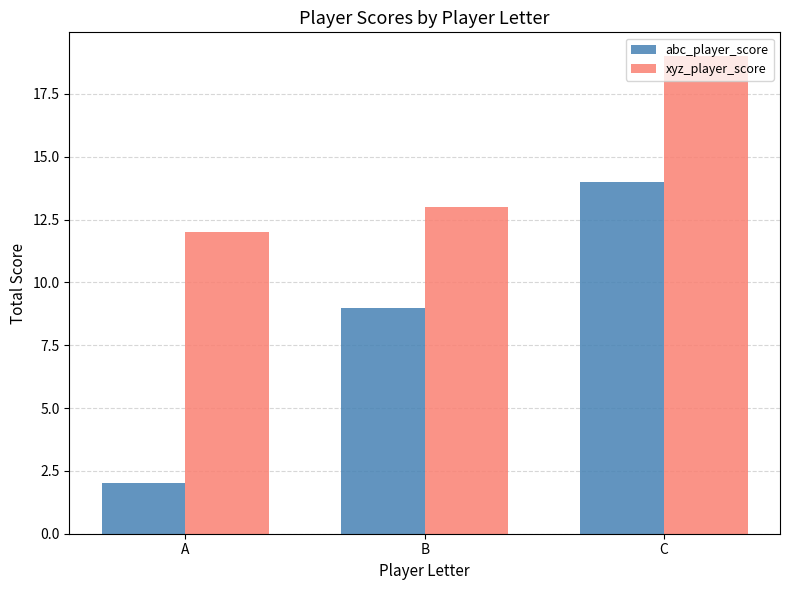

At which category is the sum across all series the highest?

C